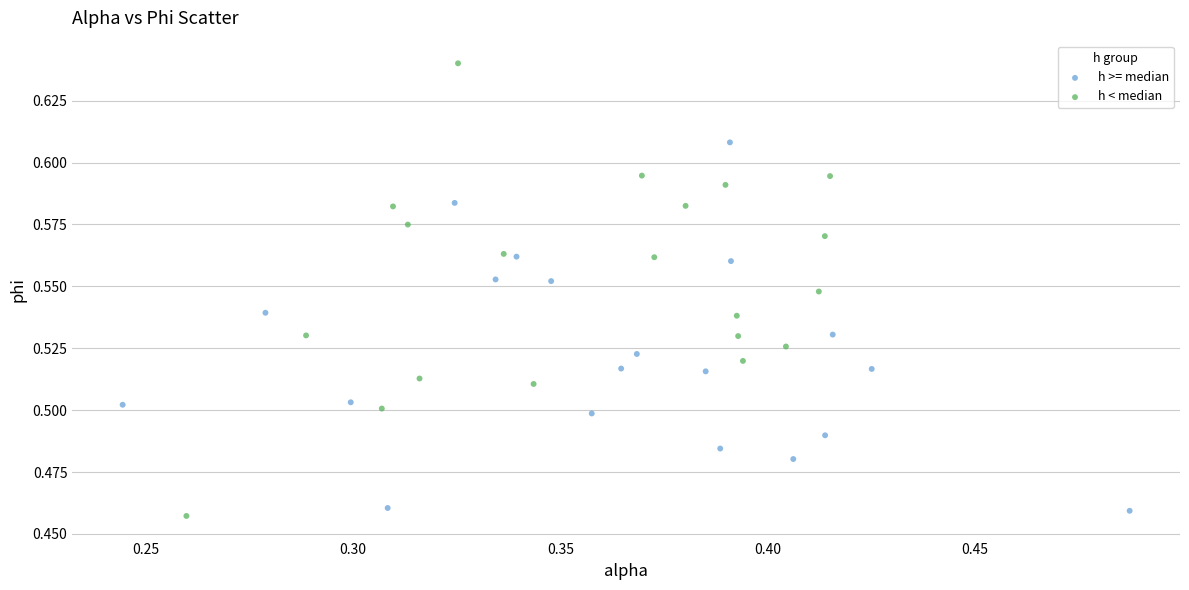

Which series reaches the maximum Y coordinate?

h < median